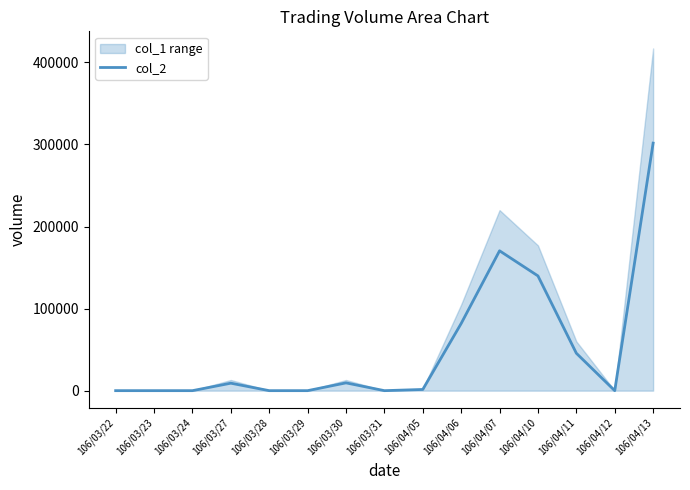

How many data points are less than 1460?

7